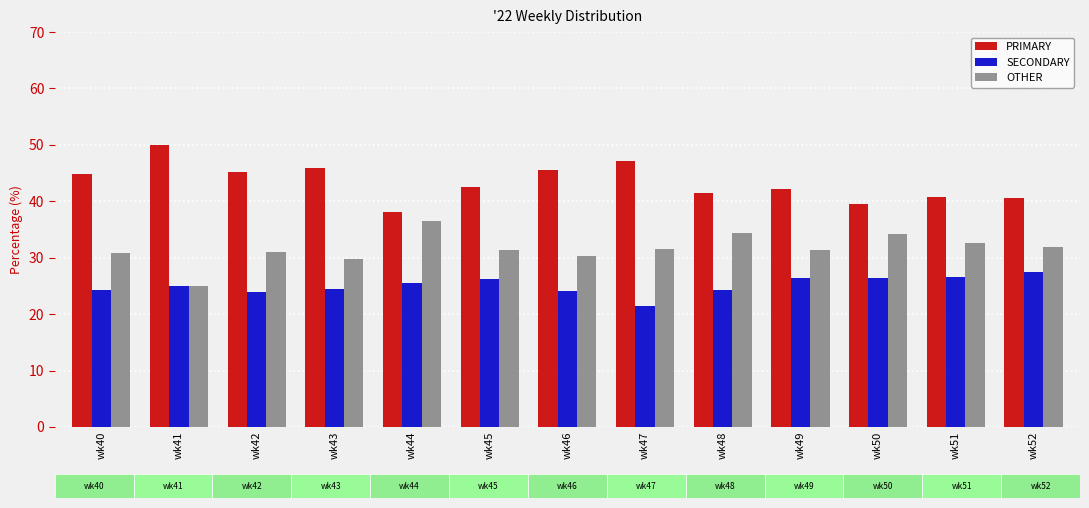

Is it true that OTHER equals 15.0 at wk44?

False